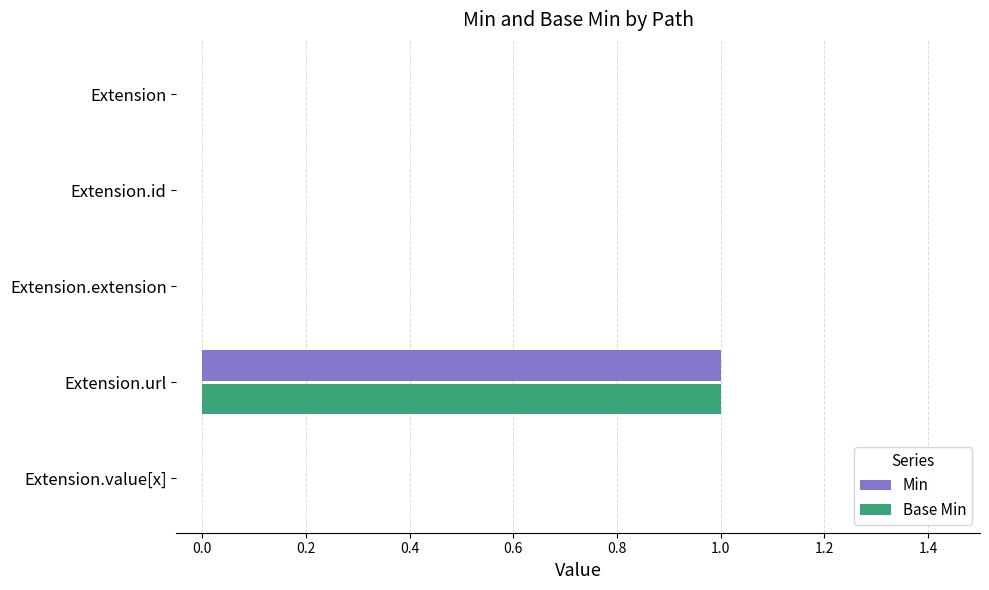

The Base Min series shows 1 at Extension.id. True or false?

False